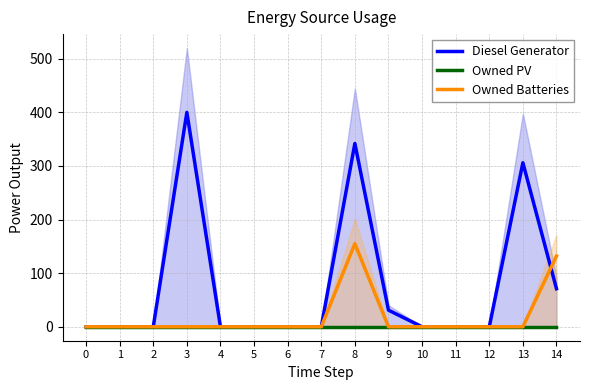

True or false: Diesel Generator and Owned PV cross at least once.

False